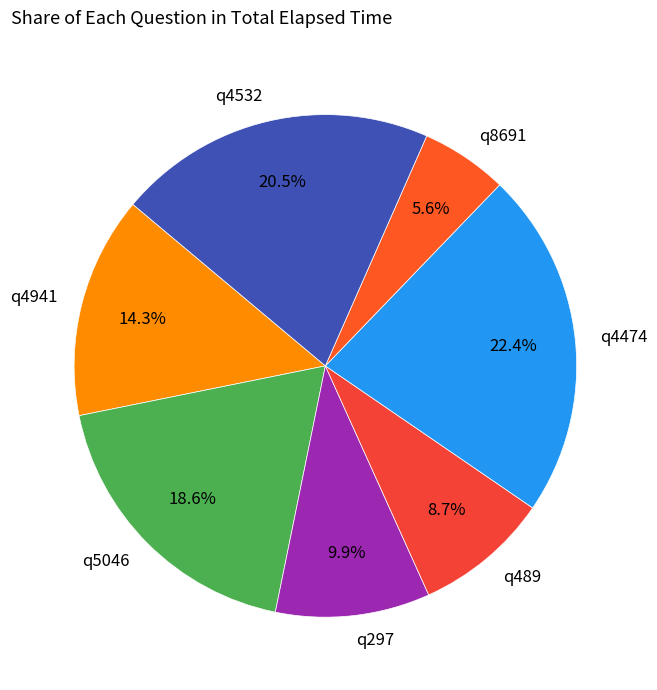

Combined, do q297 and q489 account for over 50%?

No